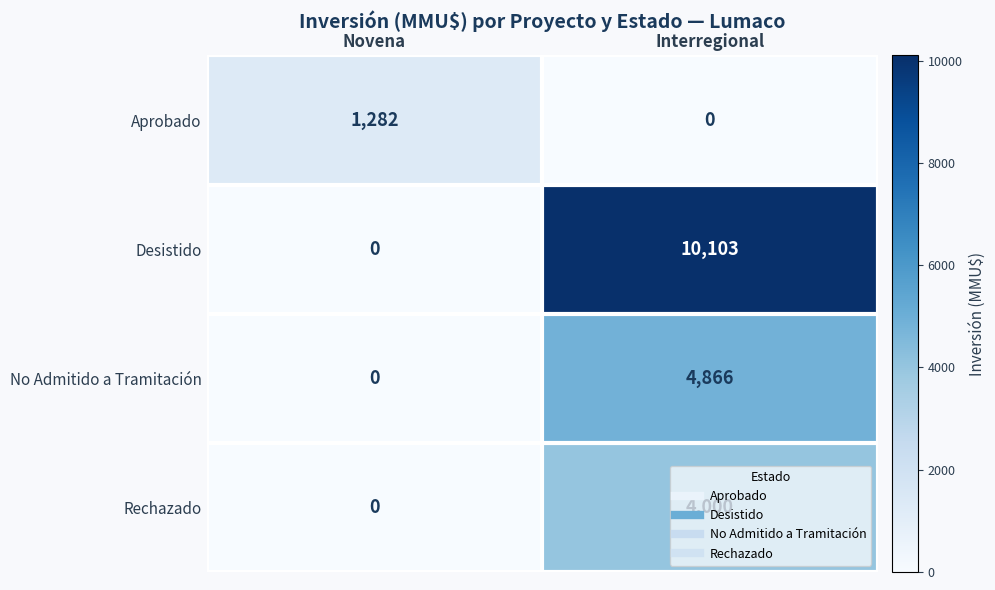

List the labels in order of Rechazado value, smallest first.

Novena, Interregional